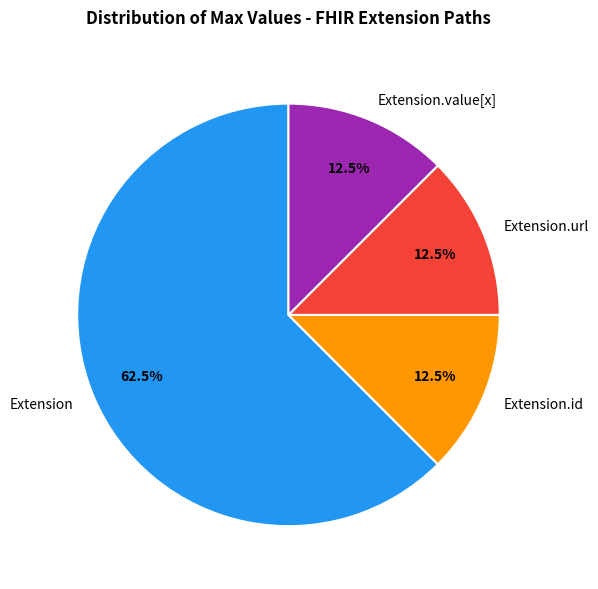

What is the ratio of the value at Extension.id to the value at Extension.url?

1.0